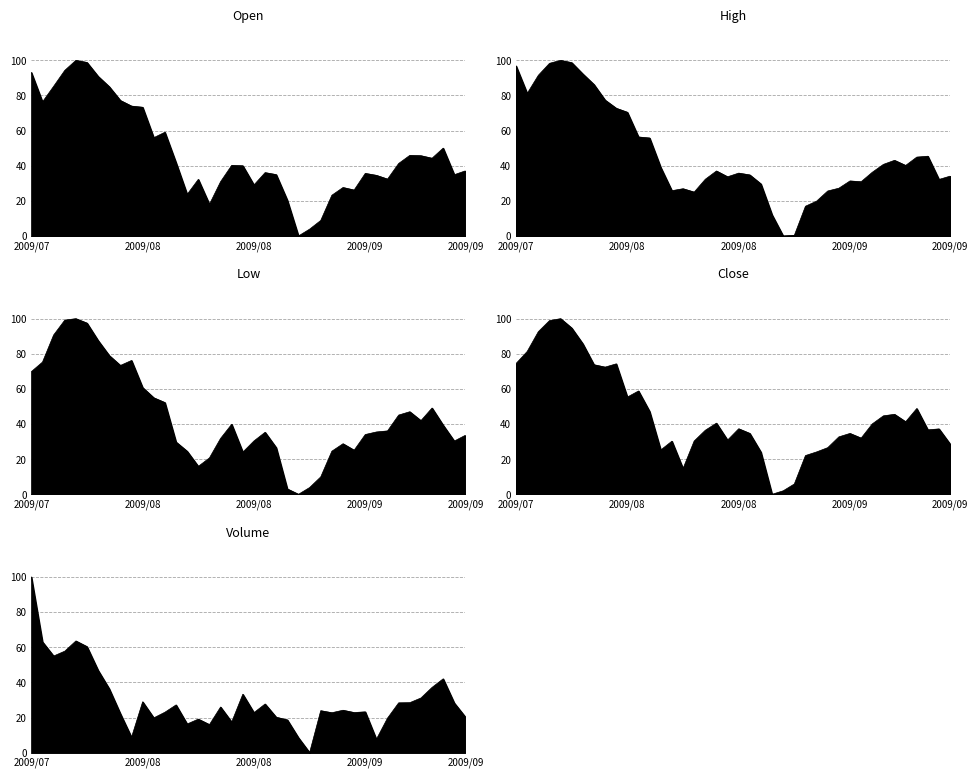

In volume, how many points are higher than both neighbors (excluding endpoints)?

11